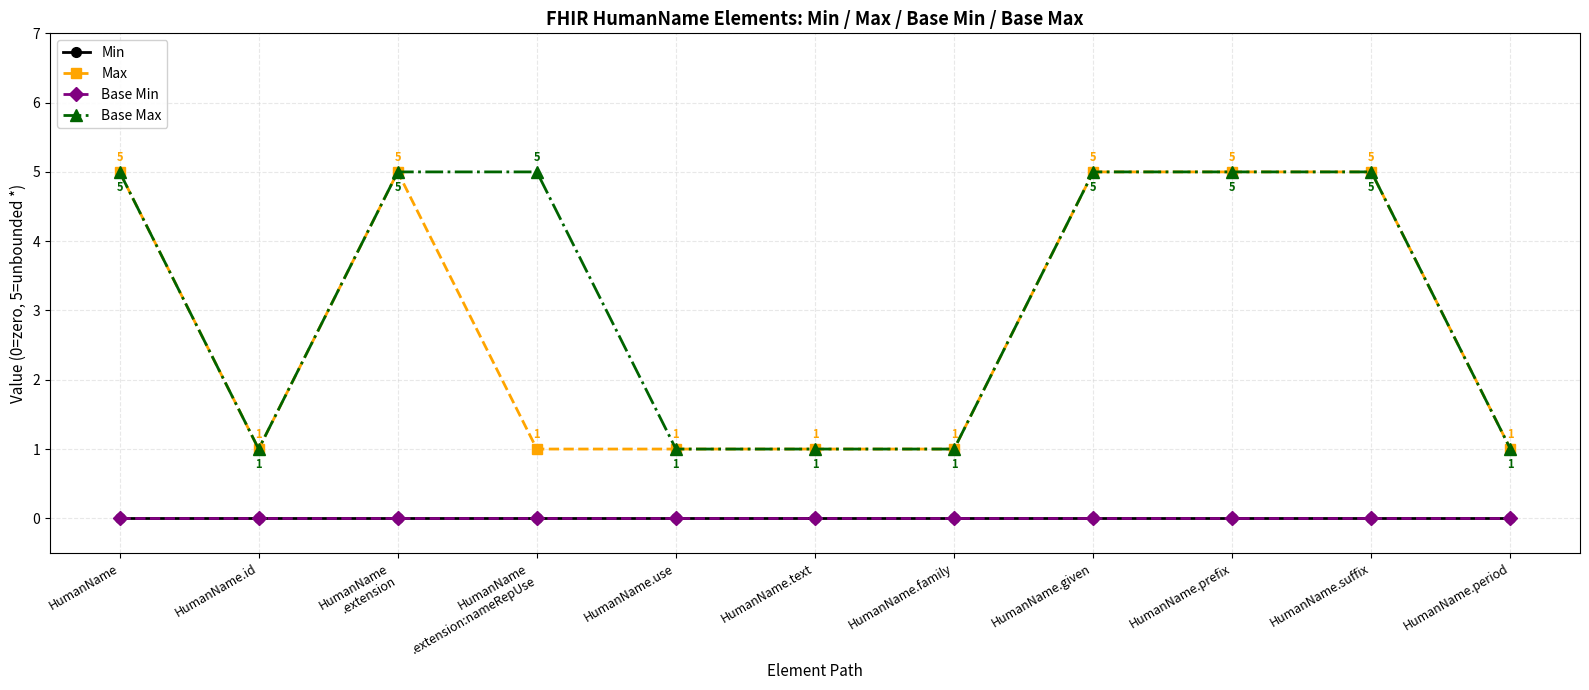

Does the chart have visible grid lines?

Yes